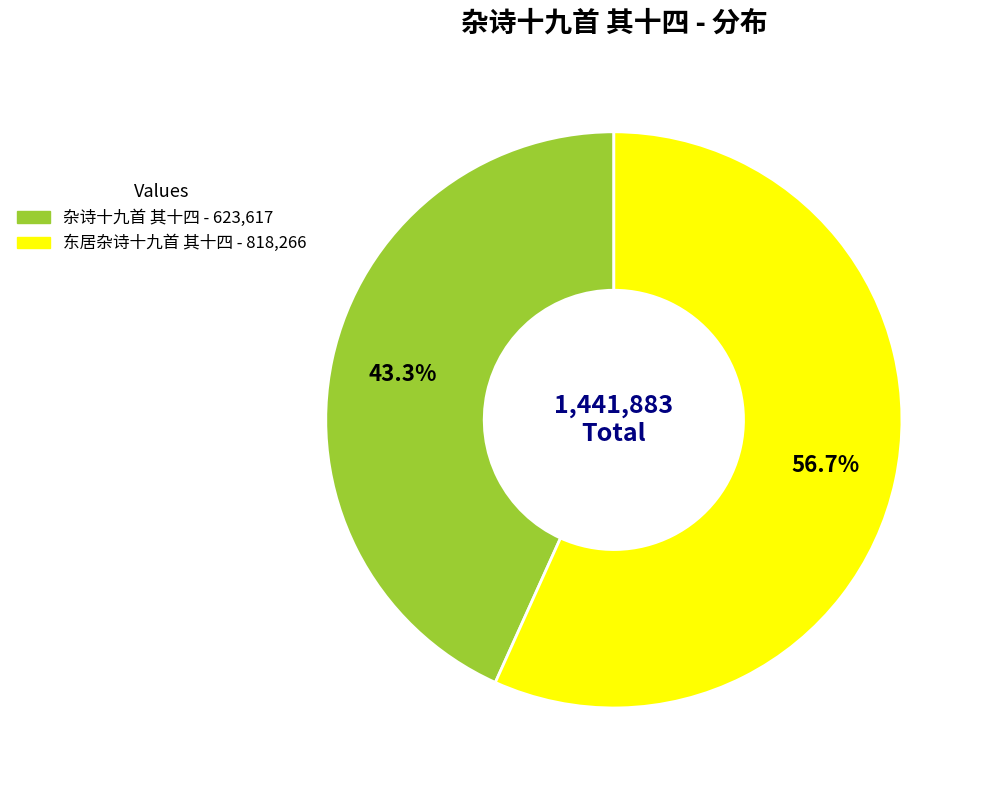

Does 东居杂诗十九首 其十四 represent more than half of the total?

Yes